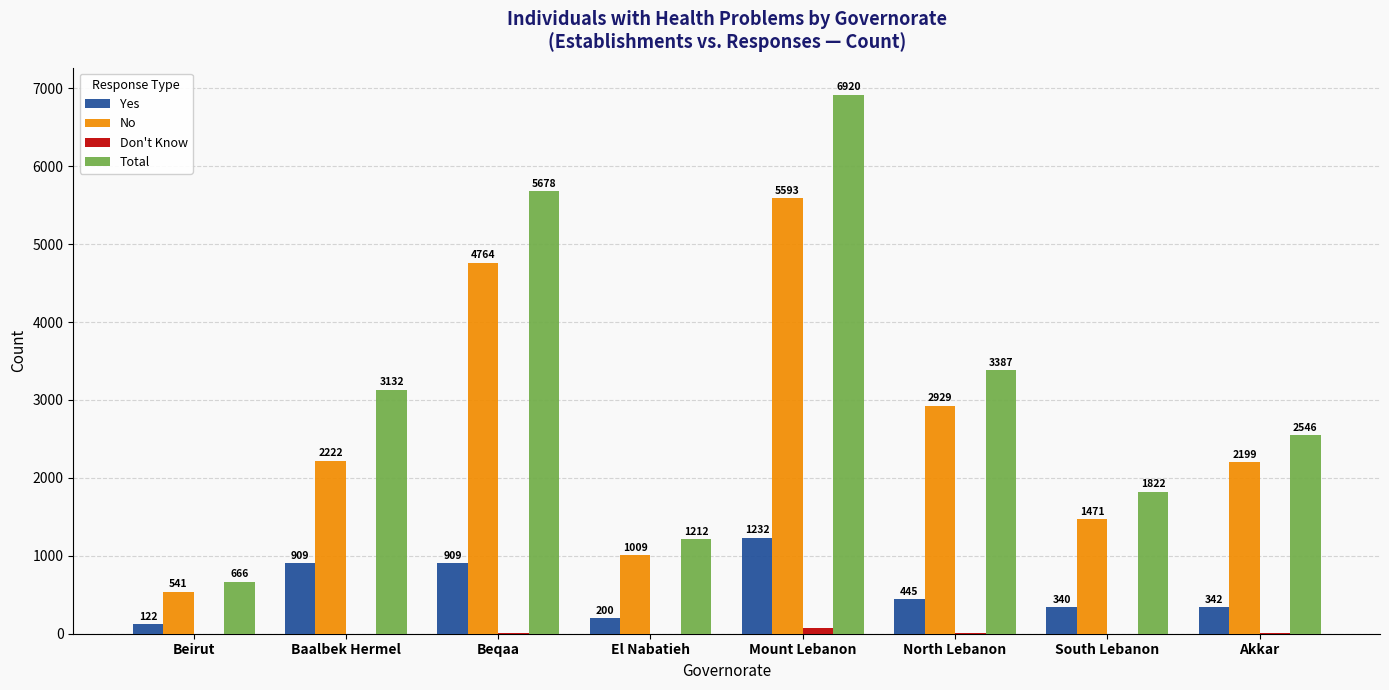

Are the bars grouped side by side (vs. stacked)?

Yes